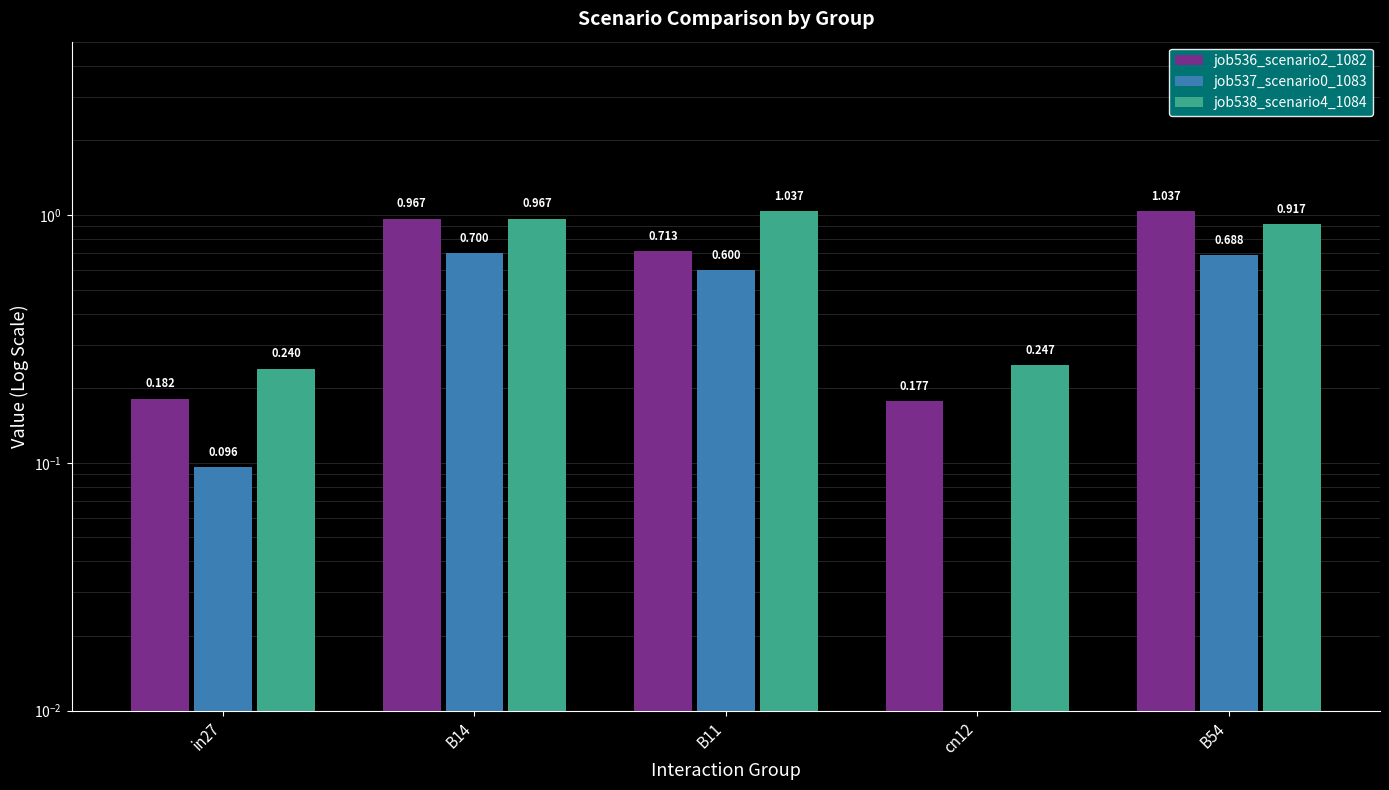

Where is job536_scenario2_1082 nearest to the value 0?

cn12